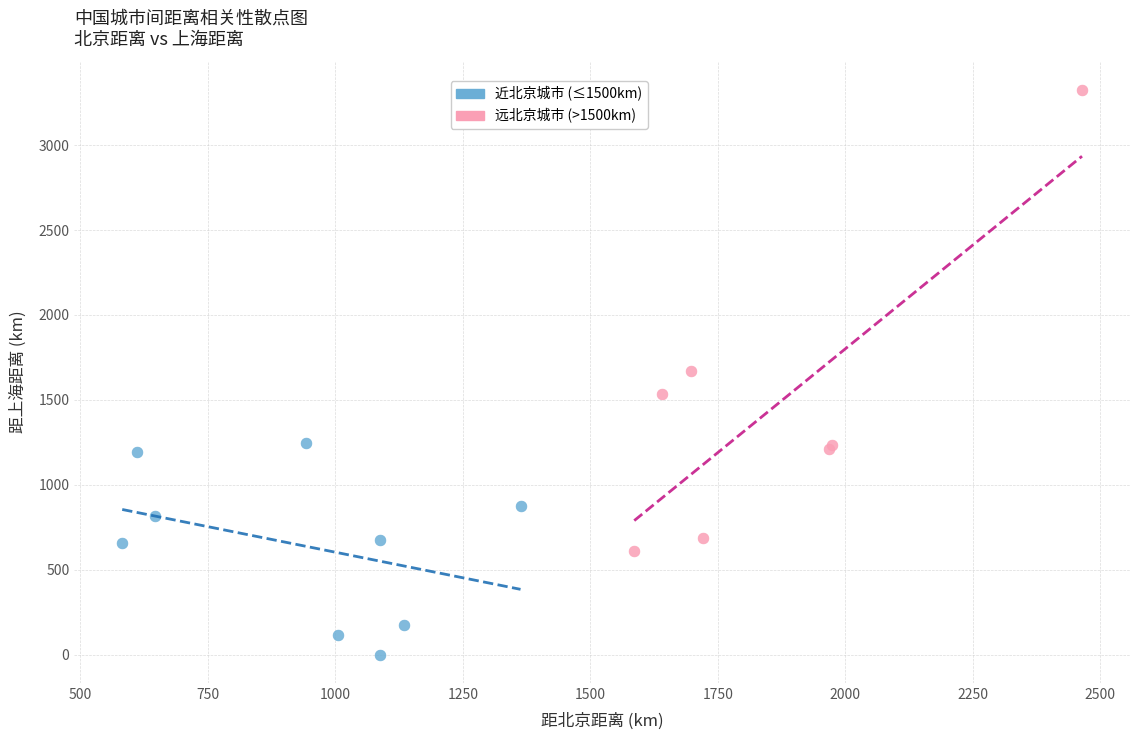

Which series reaches the maximum Y coordinate?

远北京城市 (>1500km)